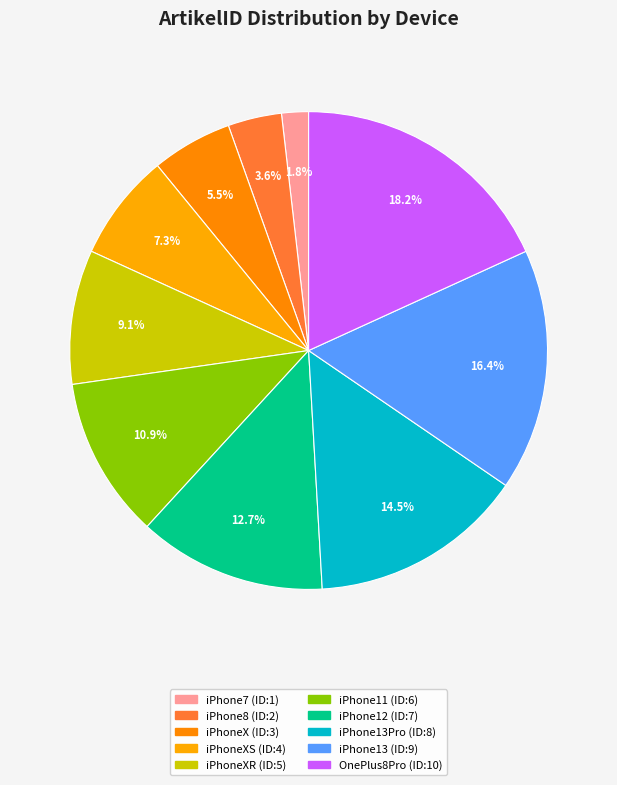

How many slices are in this pie chart?

10